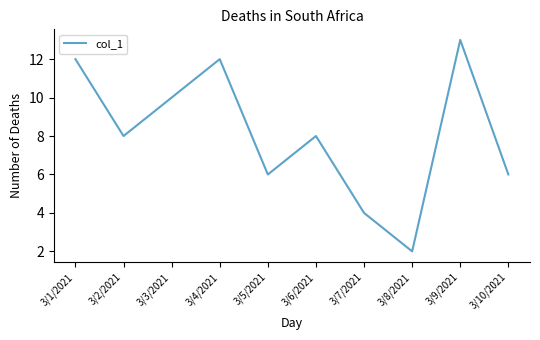

True or false: the data shows 18 at 3/4/2021.

False